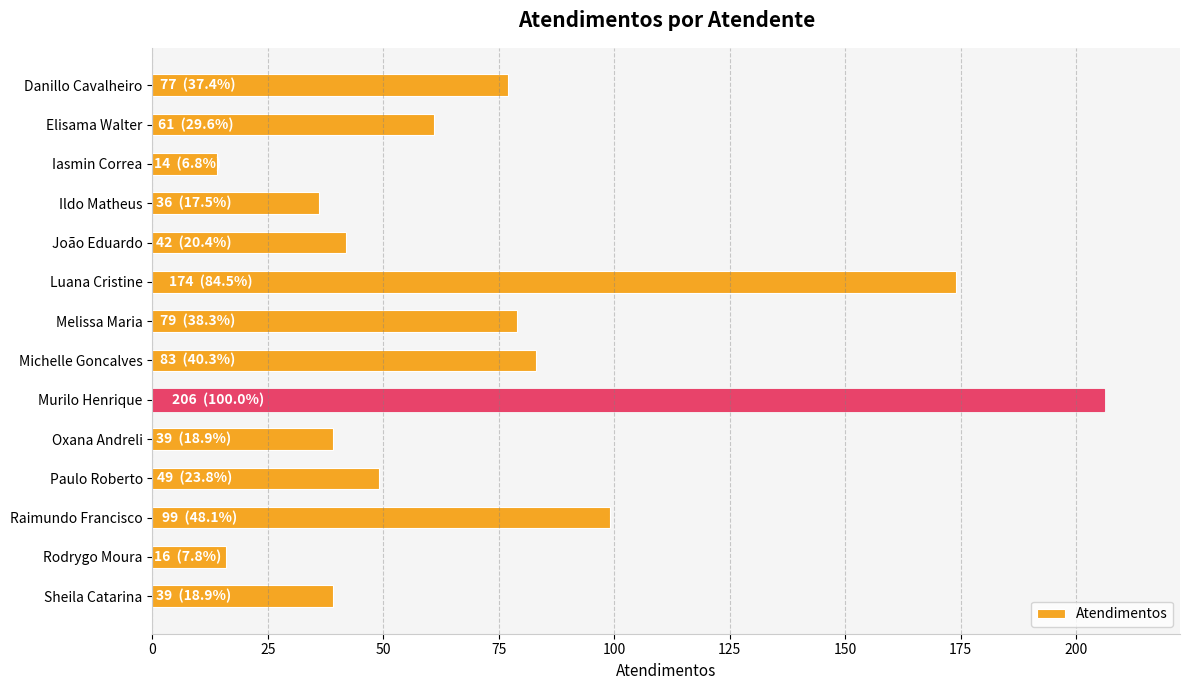

Is it true that the value at Sheila Catarina is 39?

True